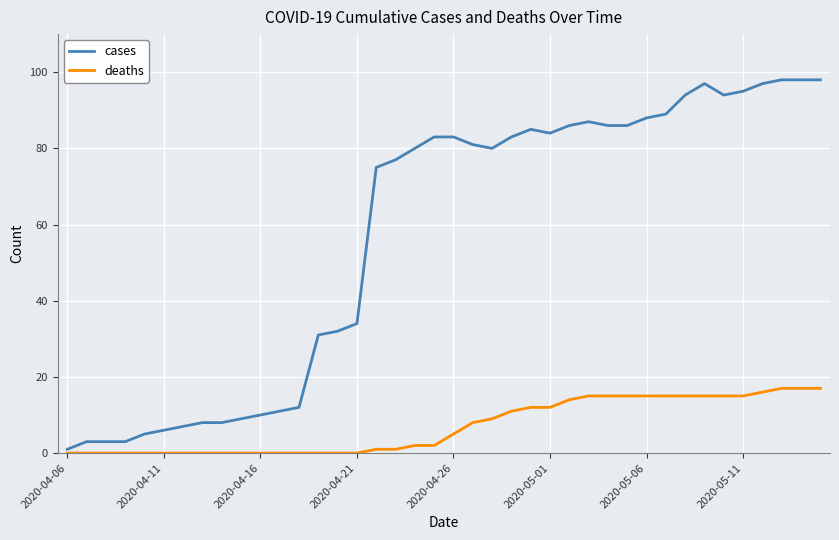

What are all the series names shown in the legend?

cases, deaths